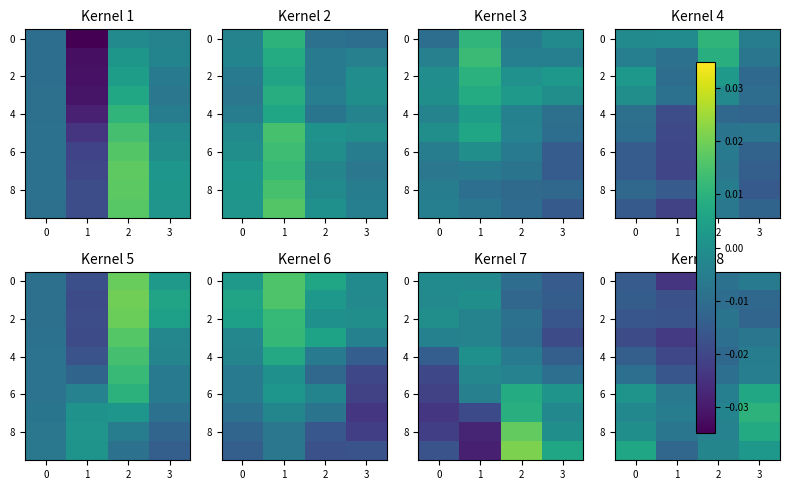

How many series are shown in this chart?

10